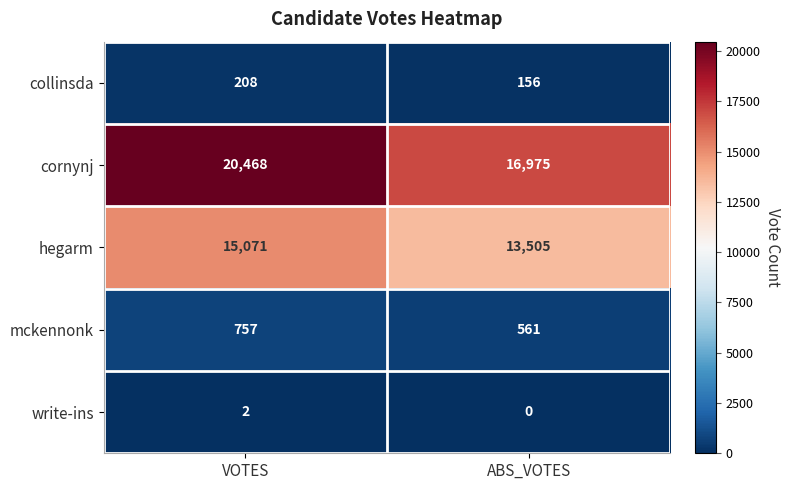

Between VOTES and ABS_VOTES, which series saw the biggest shift?

cornynj